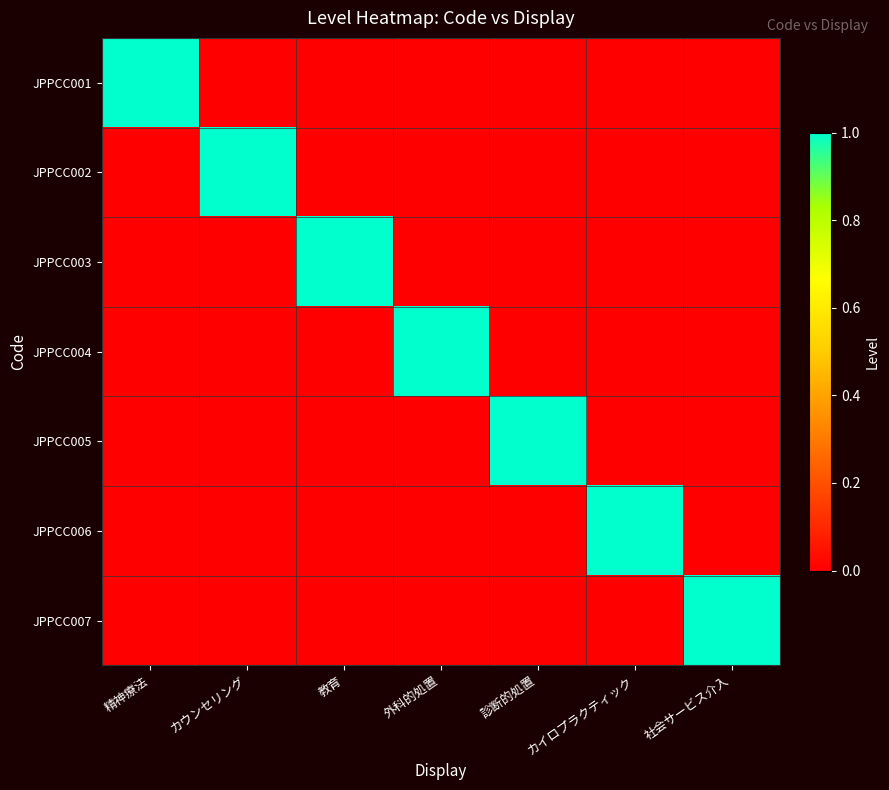

What is the difference between the highest and lowest values at カウンセリング?

1